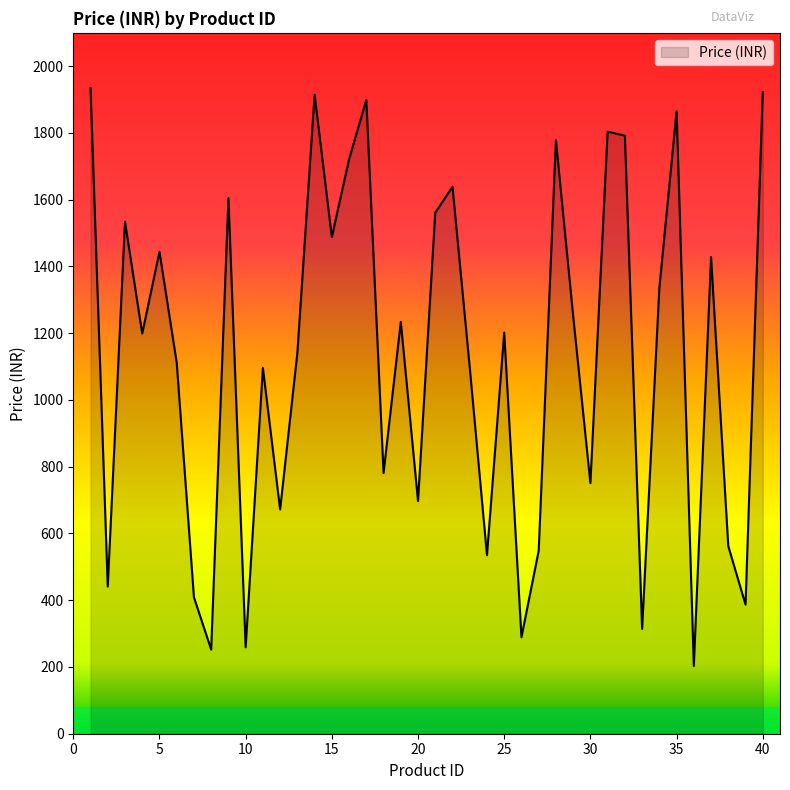

What is the greatest value displayed?

1935